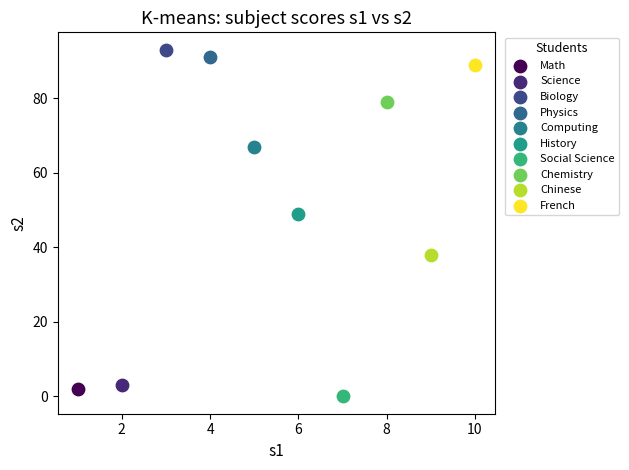

Which series reaches the maximum Y coordinate?

Biology